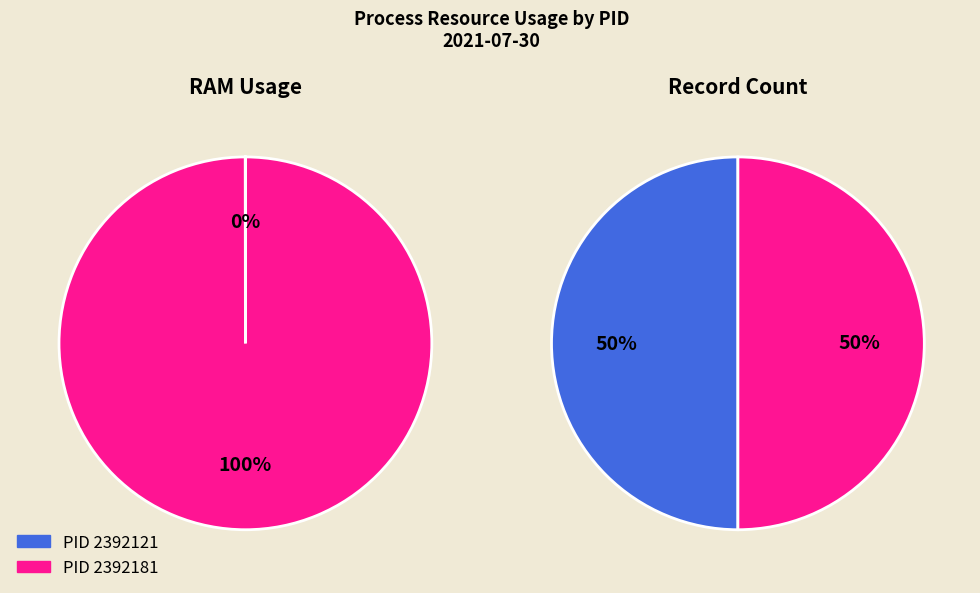

Rank the categories by value from highest to lowest.

2392181, 2392121